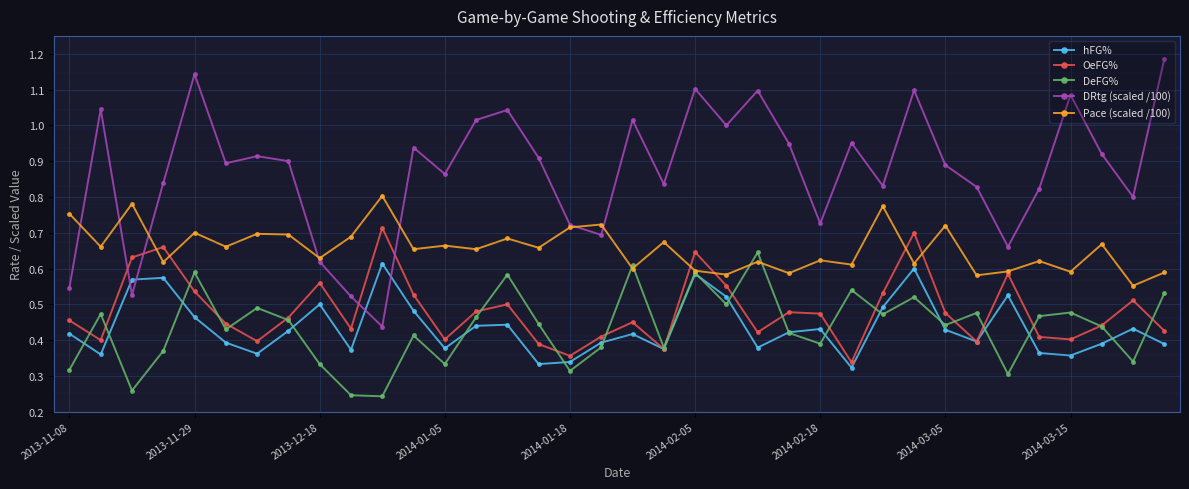

How many interior local valleys does the OeFG% series have?

10